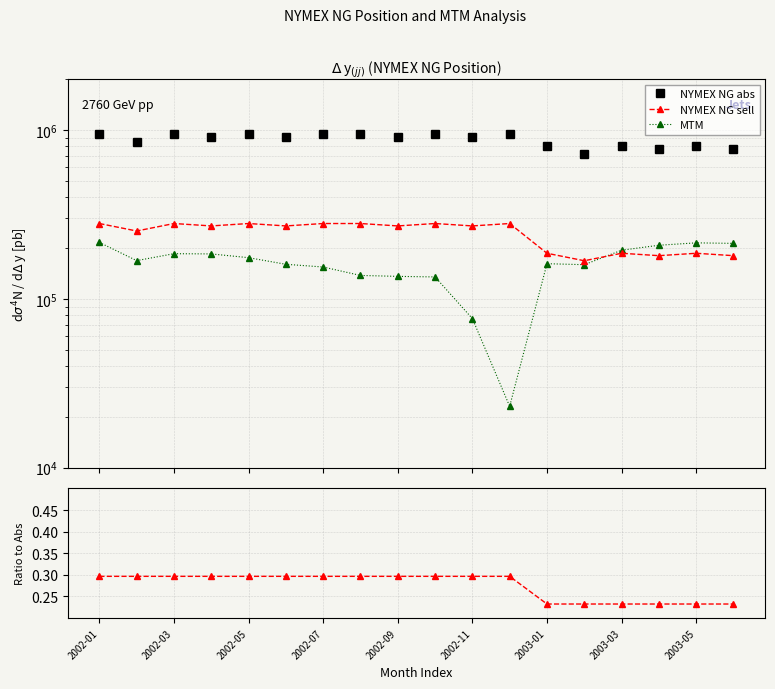

What is the average value of the MTM series?

161058.6